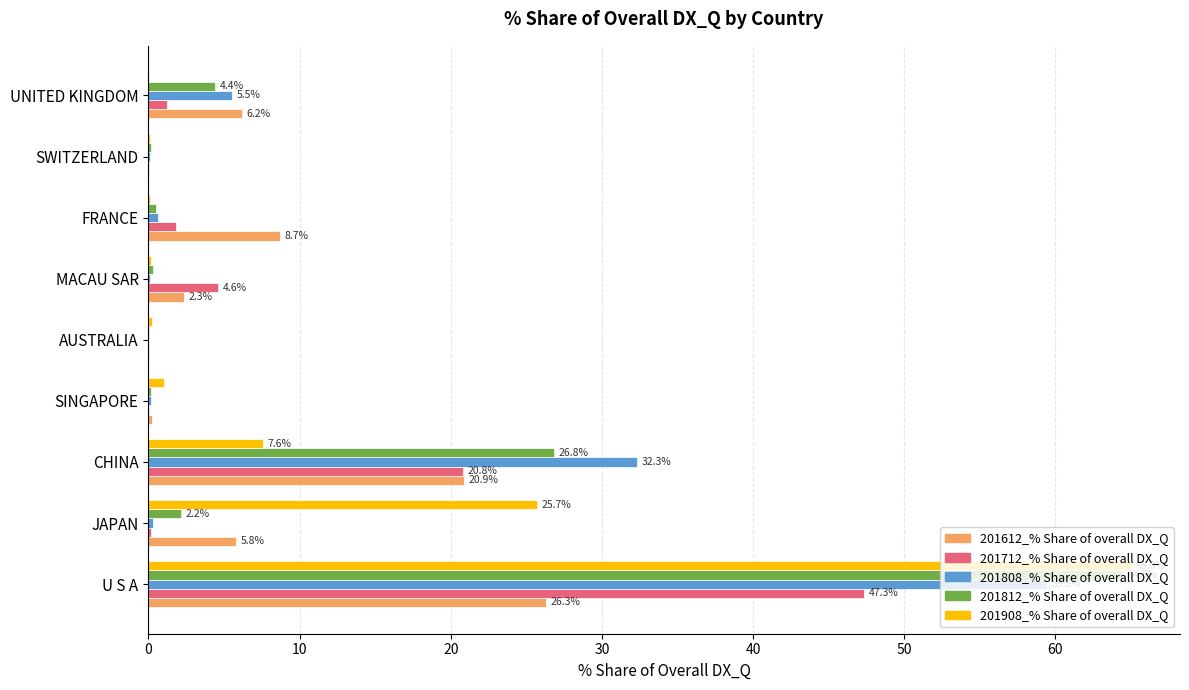

Count the number of data series in this chart.

5